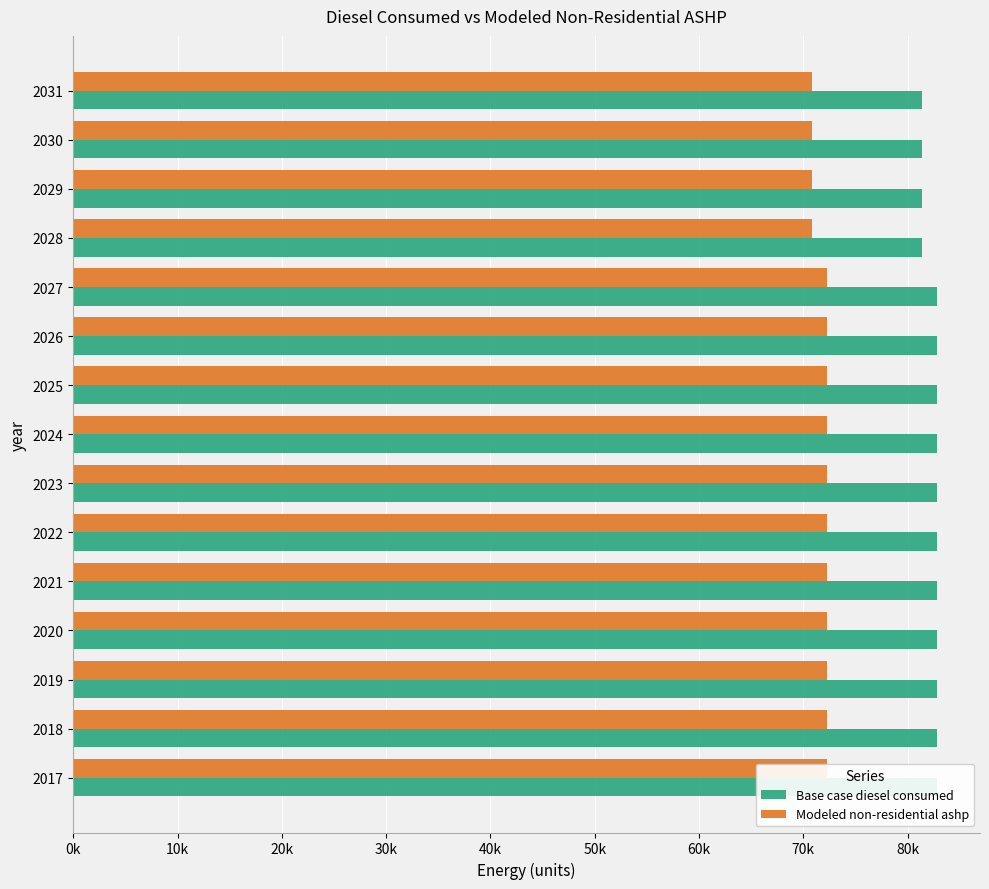

Rank the series by their maximum value, from highest to lowest.

Base case diesel consumed, Modeled non-residential ashp